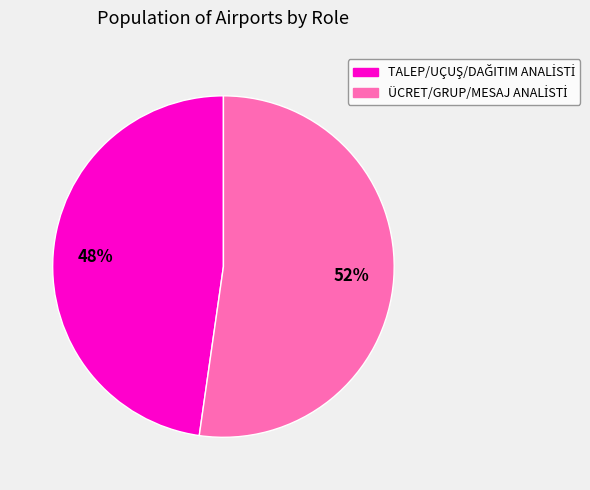

To the nearest percent, what is the average slice percentage?

50%